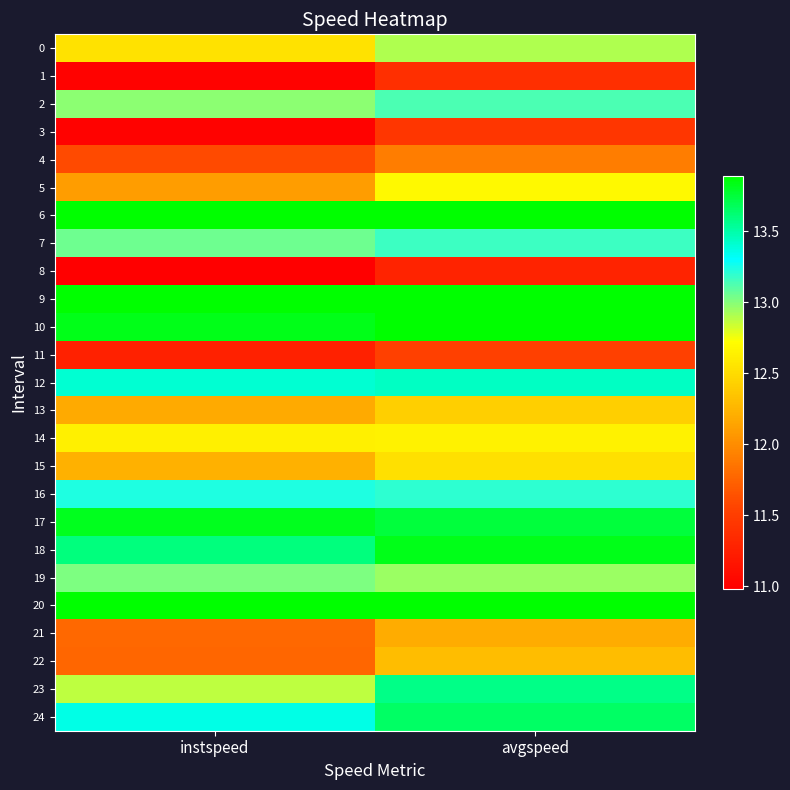

Which series has the largest range (max minus min)?

23